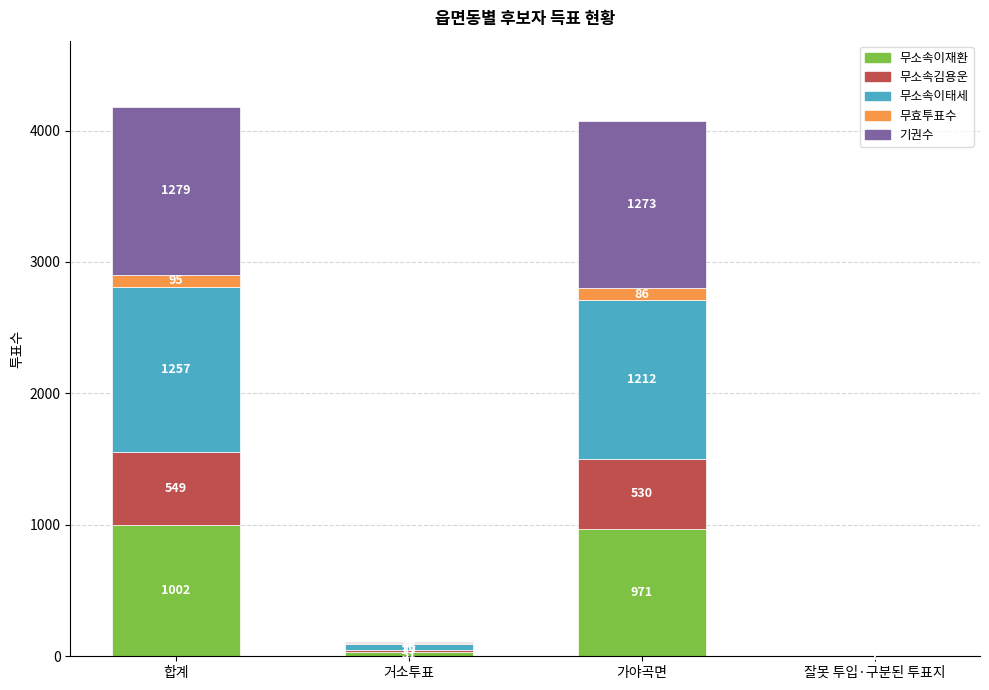

What is the total value across all series at 합계?

4182